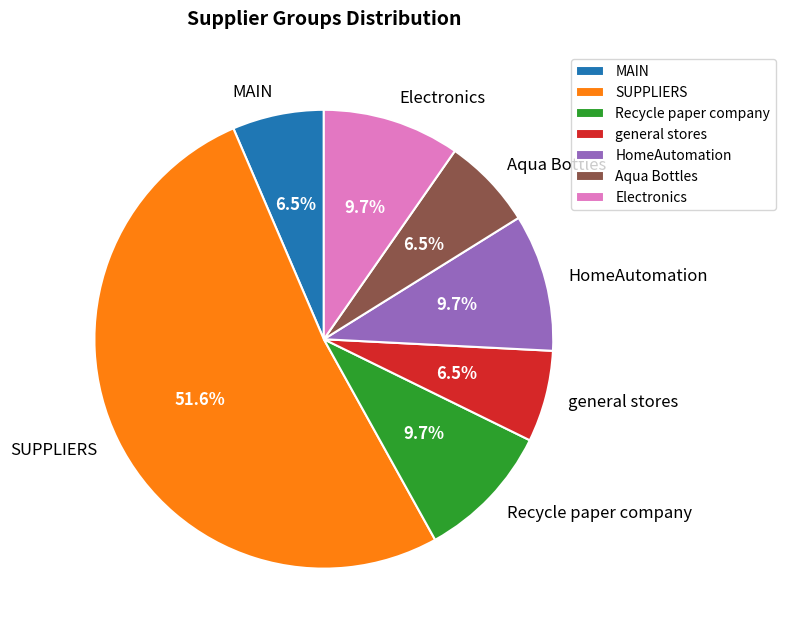

To the nearest percent, what portion does HomeAutomation represent?

10%